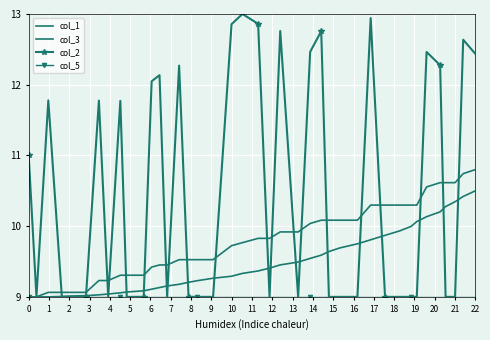

Reading left to right, what are all the values shown in this chart?

col_1: 9.0	9.0	9.0	9.0	9.0	9.0	9.0	9.0	9.1	9.1	9.1	9.1	9.1	9.2	9.2	9.2	9.2	9.3	9.3	9.3	9.4	9.4	9.5	9.5	9.5	9.6	9.6	9.7	9.8	9.8	9.9	9.9	10.0	10.1	10.1	10.2	10.3	10.3	10.4	10.5
col_3: 9.0	9.0	9.1	9.1	9.1	9.1	9.2	9.2	9.3	9.3	9.3	9.4	9.5	9.5	9.5	9.5	9.5	9.5	9.7	9.8	9.8	9.8	9.9	9.9	10.0	10.1	10.1	10.1	10.1	10.3	10.3	10.3	10.3	10.3	10.6	10.6	10.6	10.6	10.7	10.8
col_2: 11.0	9.0	11.8	9.0	9.0	9.0	11.8	9.0	11.8	9.0	9.0	12.0	12.1	9.0	12.3	9.0	9.0	9.0	12.9	13.0	12.9	9.0	12.8	9.0	12.5	12.8	9.0	9.0	9.0	12.9	9.0	9.0	9.0	9.0	12.5	12.3	9.0	9.0	12.6	12.4
col_5: 9.0	9.0	9.0	9.0	9.0	9.0	9.0	9.0	9.0	9.0	9.0	9.0	9.0	9.0	9.0	9.0	9.0	9.0	9.0	9.0	9.0	9.0	9.0	9.0	9.0	9.0	9.0	9.0	9.0	9.0	9.0	9.0	9.0	9.0	9.0	9.0	9.0	9.0	9.0	9.0